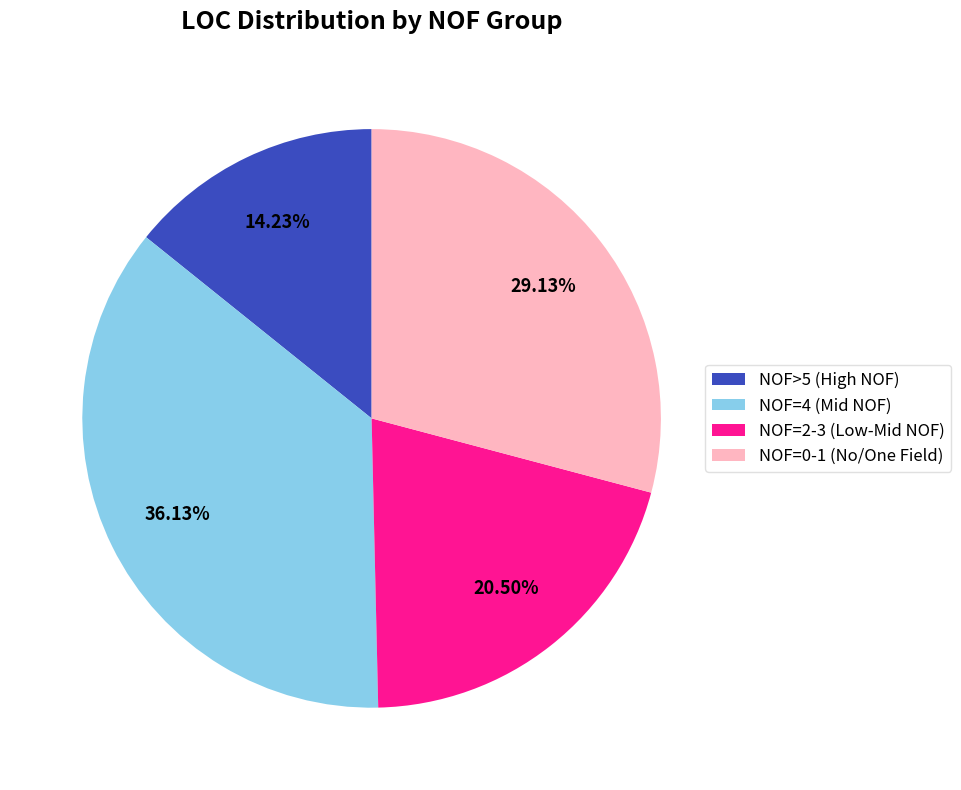

Is there a majority slice in this chart?

No